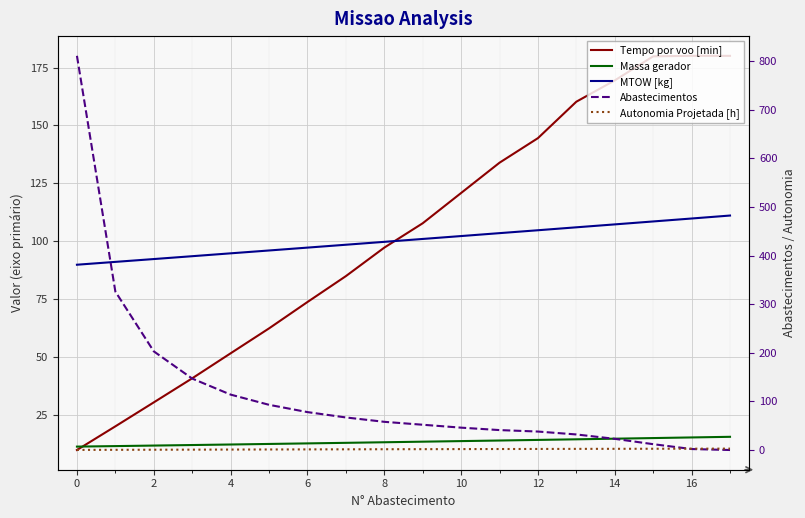

What is the sum of the Abastecimentos values at 16 and 11?

43.0